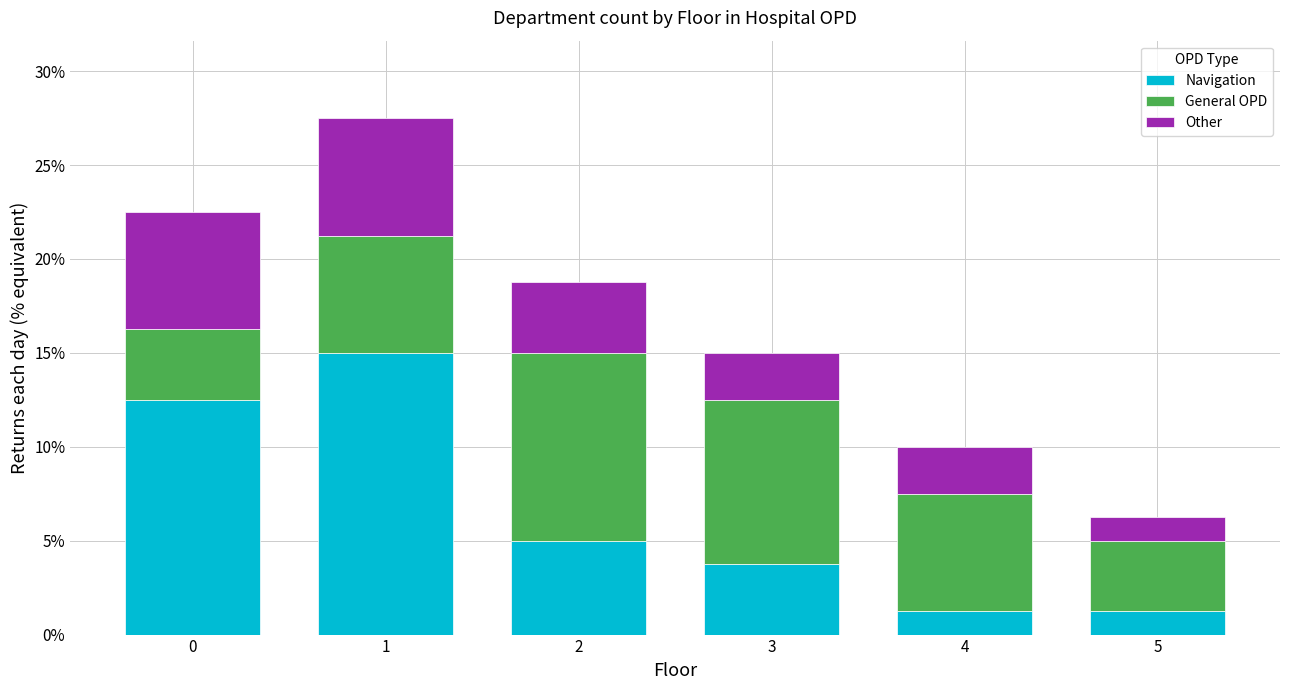

What are all the series names shown in the legend?

Navigation, General OPD, Other